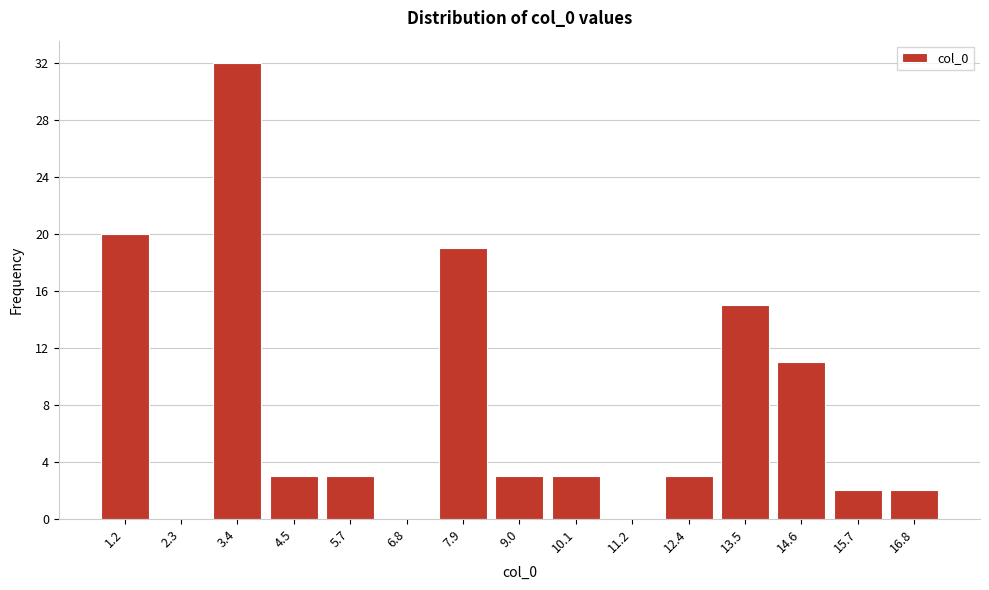

Reading right to left, list all the values displayed in this chart.

16.8=2	15.7=2	14.6=11	13.5=15	12.4=3	11.2=0	10.1=3	9.0=3	7.9=19	6.8=0	5.7=3	4.5=3	3.4=32	2.3=0	1.2=20